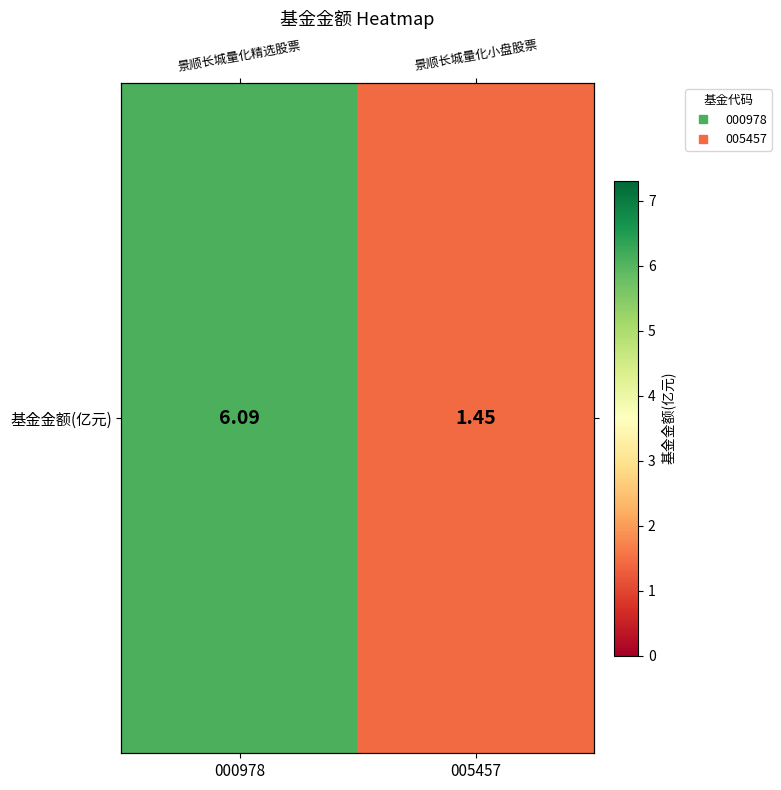

What is the sum of the values at 000978 and 005457?

7.5